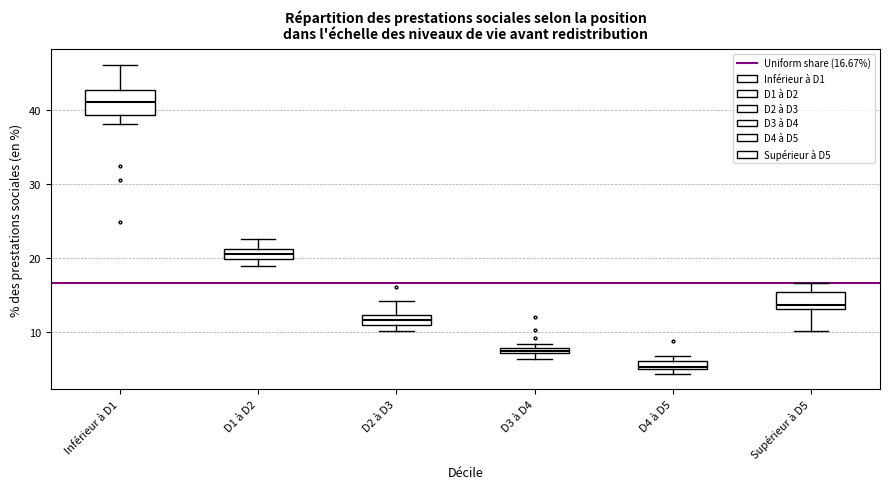

Which box has the highest median line?

Inférieur à D1